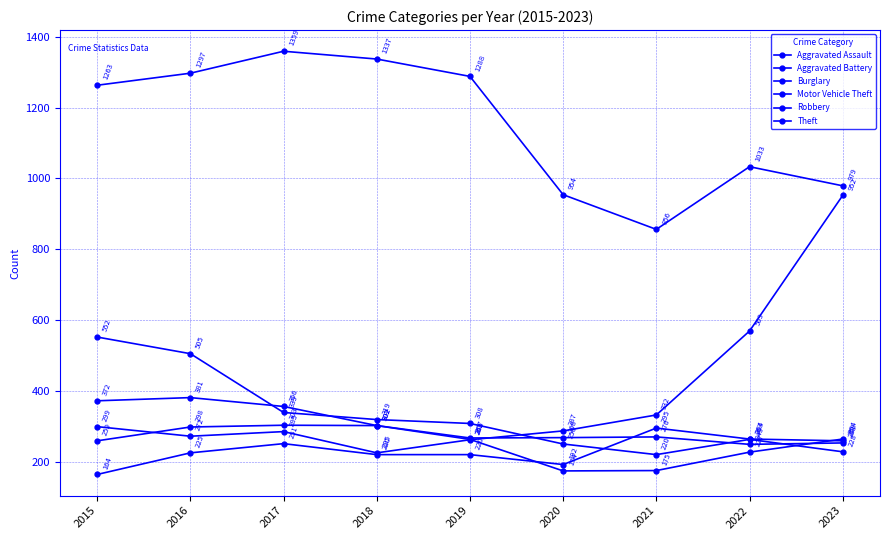

Is this an area chart (filled region under the line)?

No